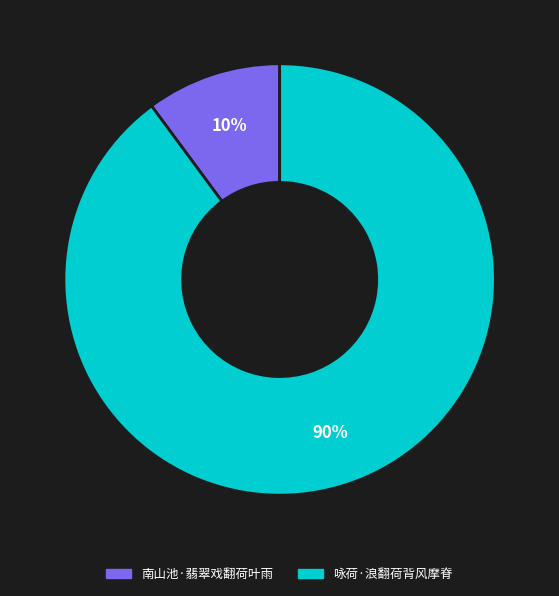

To the nearest percent, what percentage of the pie is 咏荷·浪翻荷背风摩脊?

90%